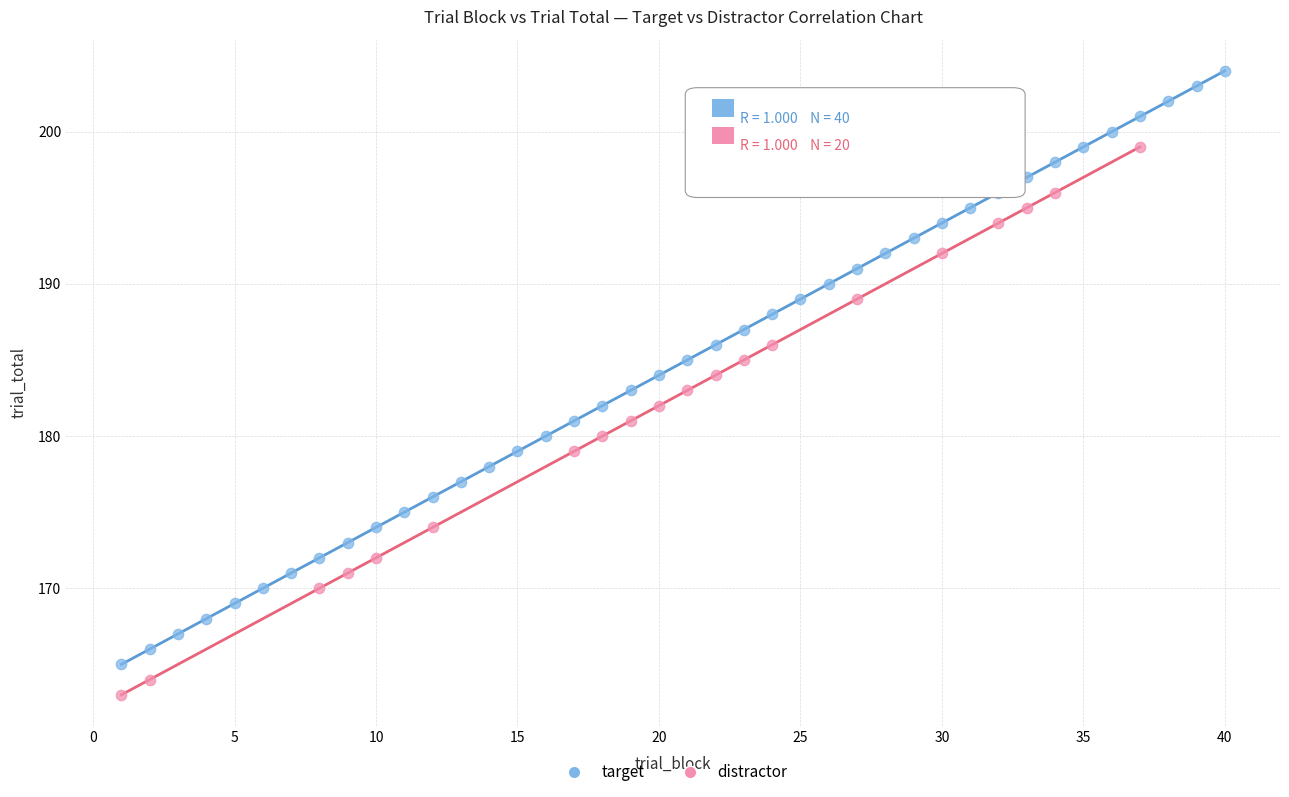

Which series contains the highest Y value?

target